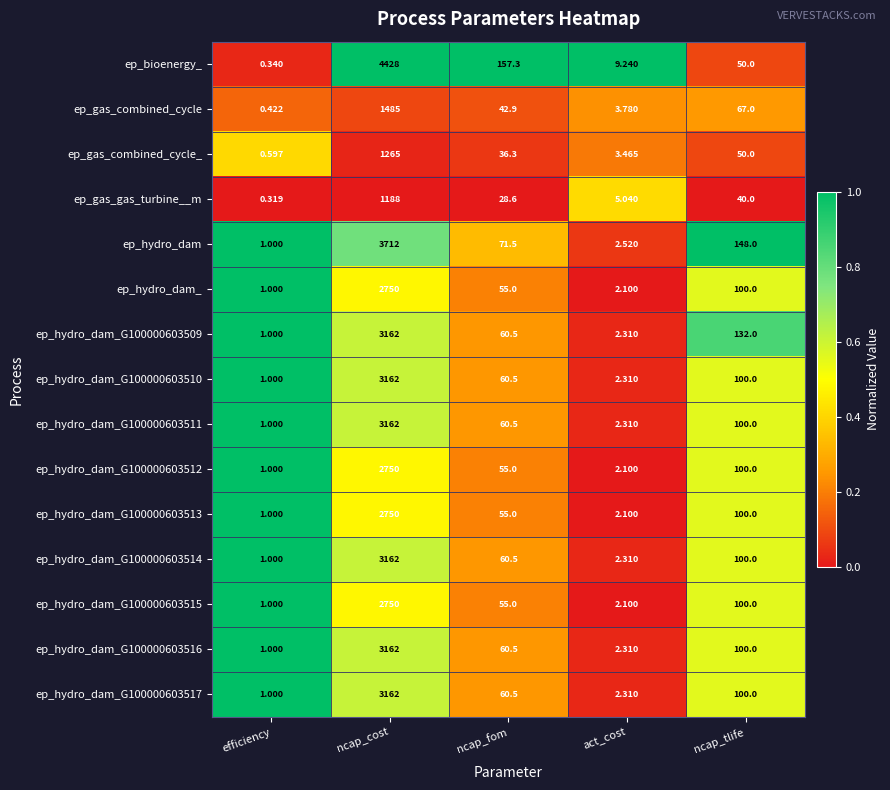

Where does the ep_gas_combined_cycle_ series first go above 36?

ncap_cost